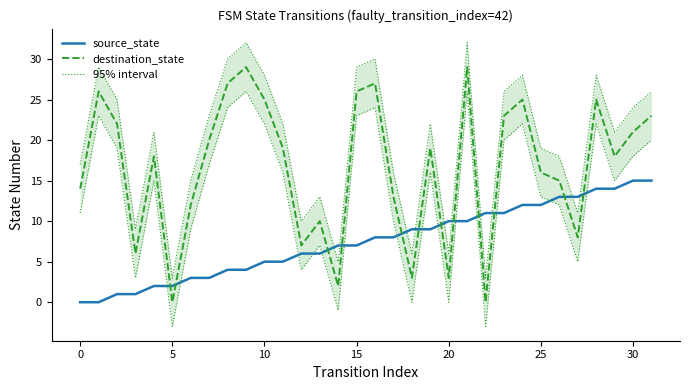

What is the label of the 29th point from the left?

28